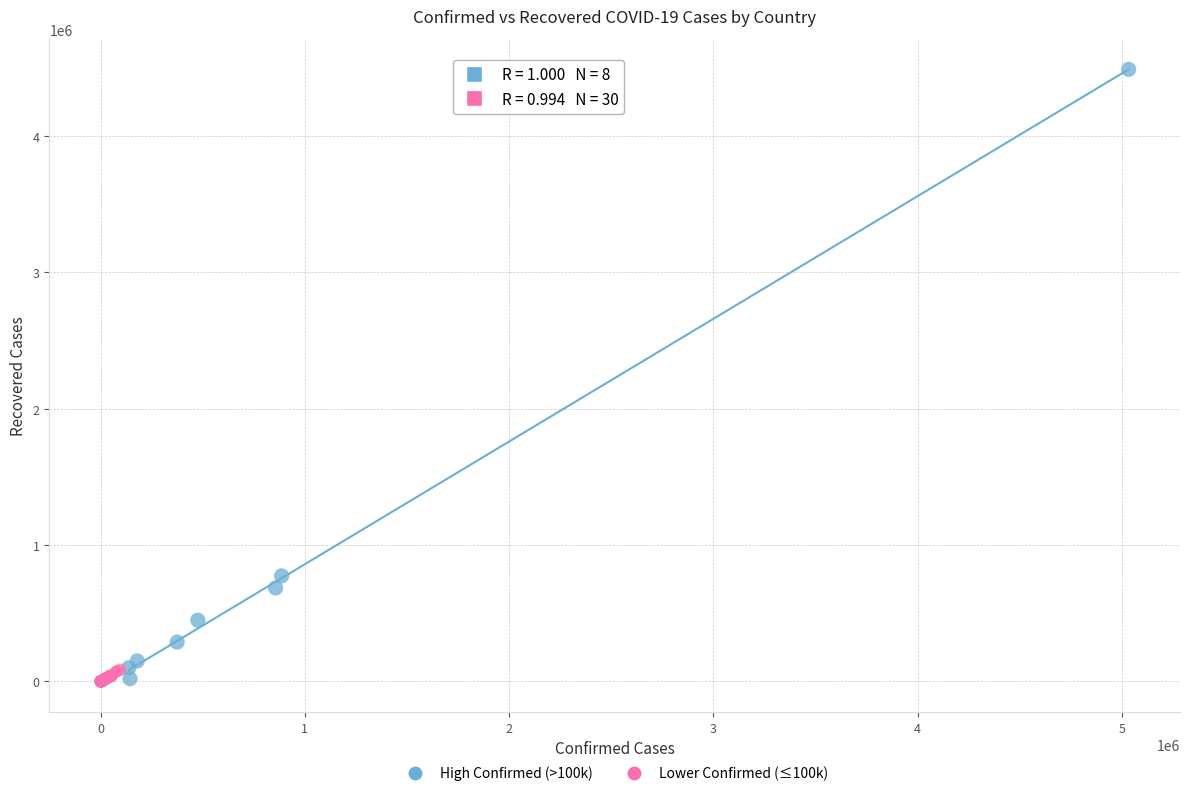

What are all the series names shown in the legend?

High Confirmed (>100k), Lower Confirmed (≤100k)